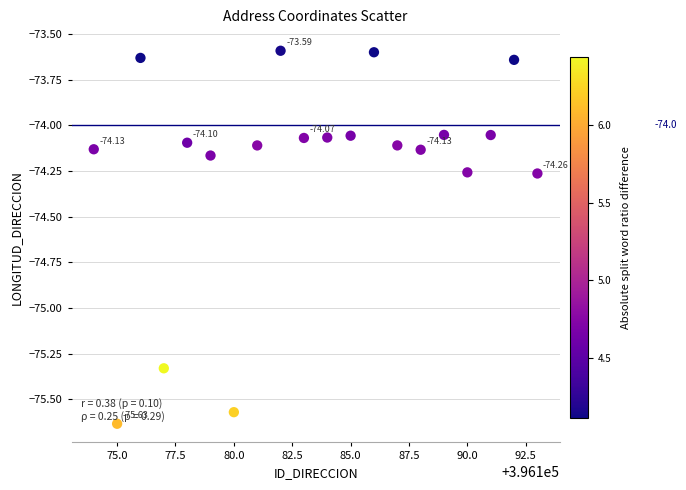

What is the range of X values (max minus min)?

19.0